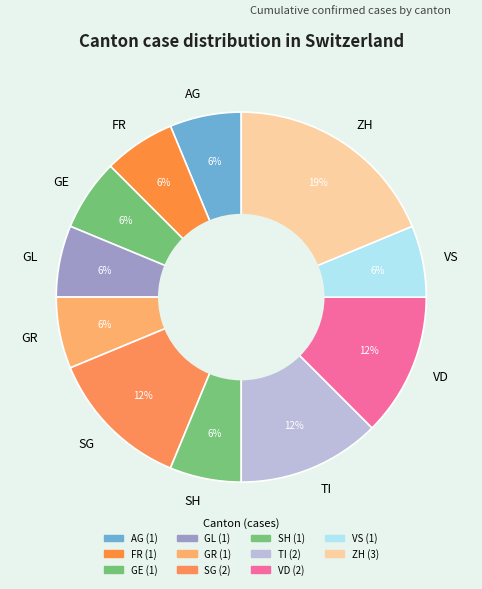

Combined, do AG and GE account for over 50%?

No